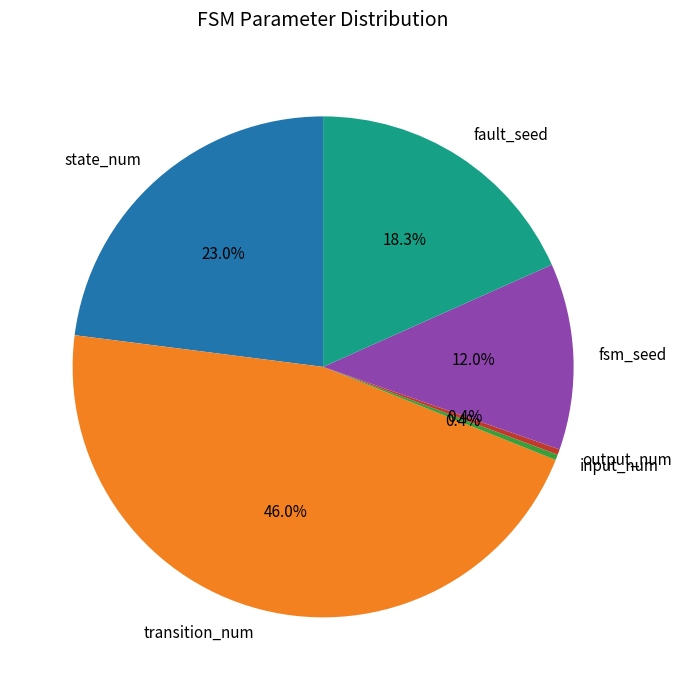

Count the number of slices in the pie.

6